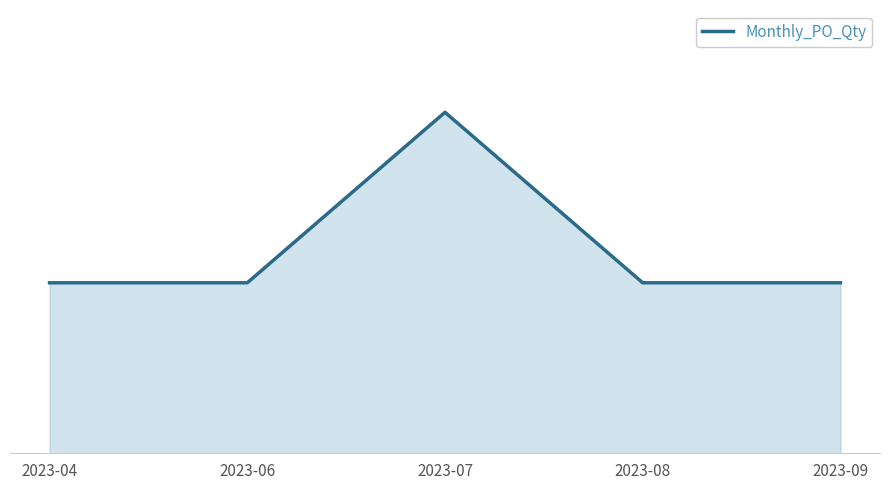

Does the chart have visible grid lines?

No